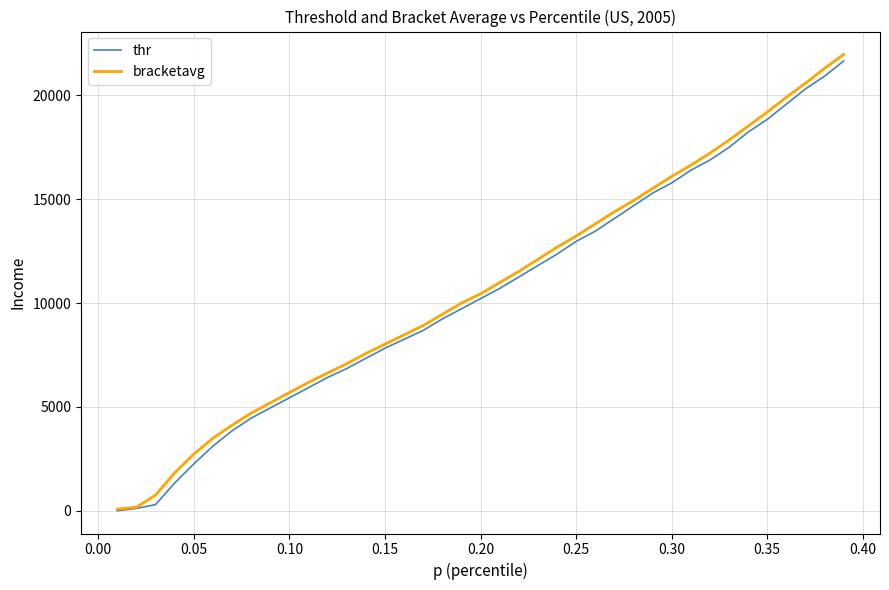

What is the highest value of the bracketavg series?

21960.9